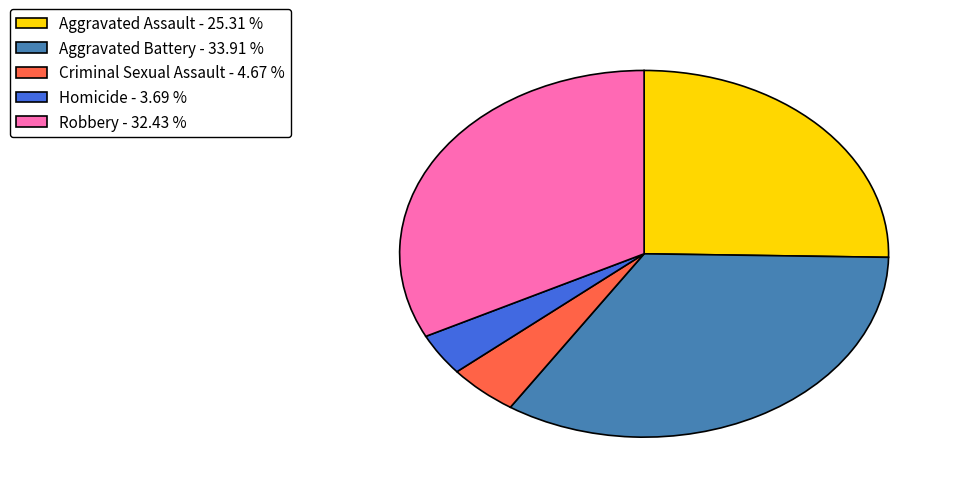

Which slice is the largest?

Aggravated Battery